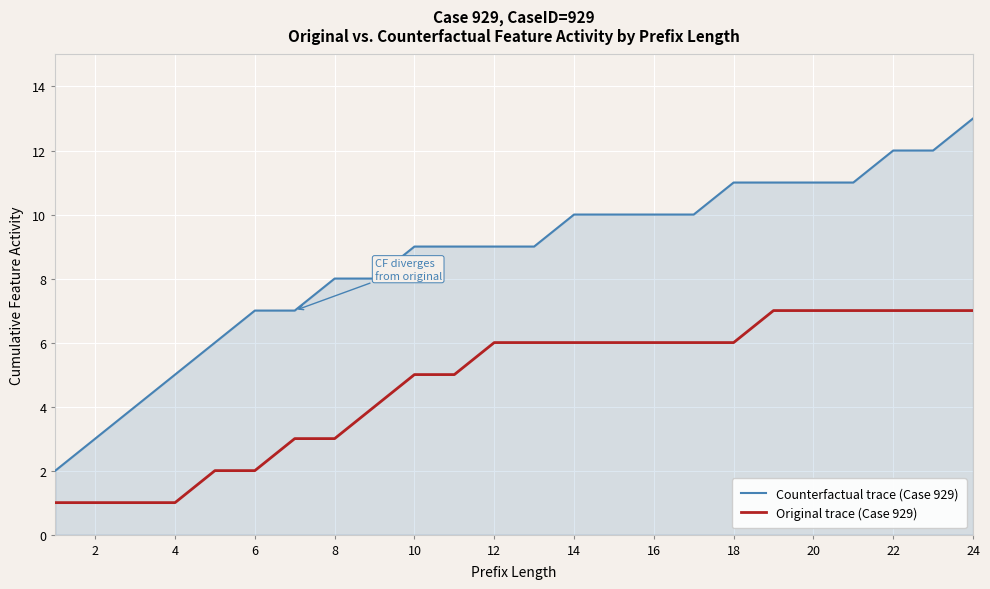

List the series in order of their overall mean, highest first.

Counterfactual trace (Case 929), Original trace (Case 929)